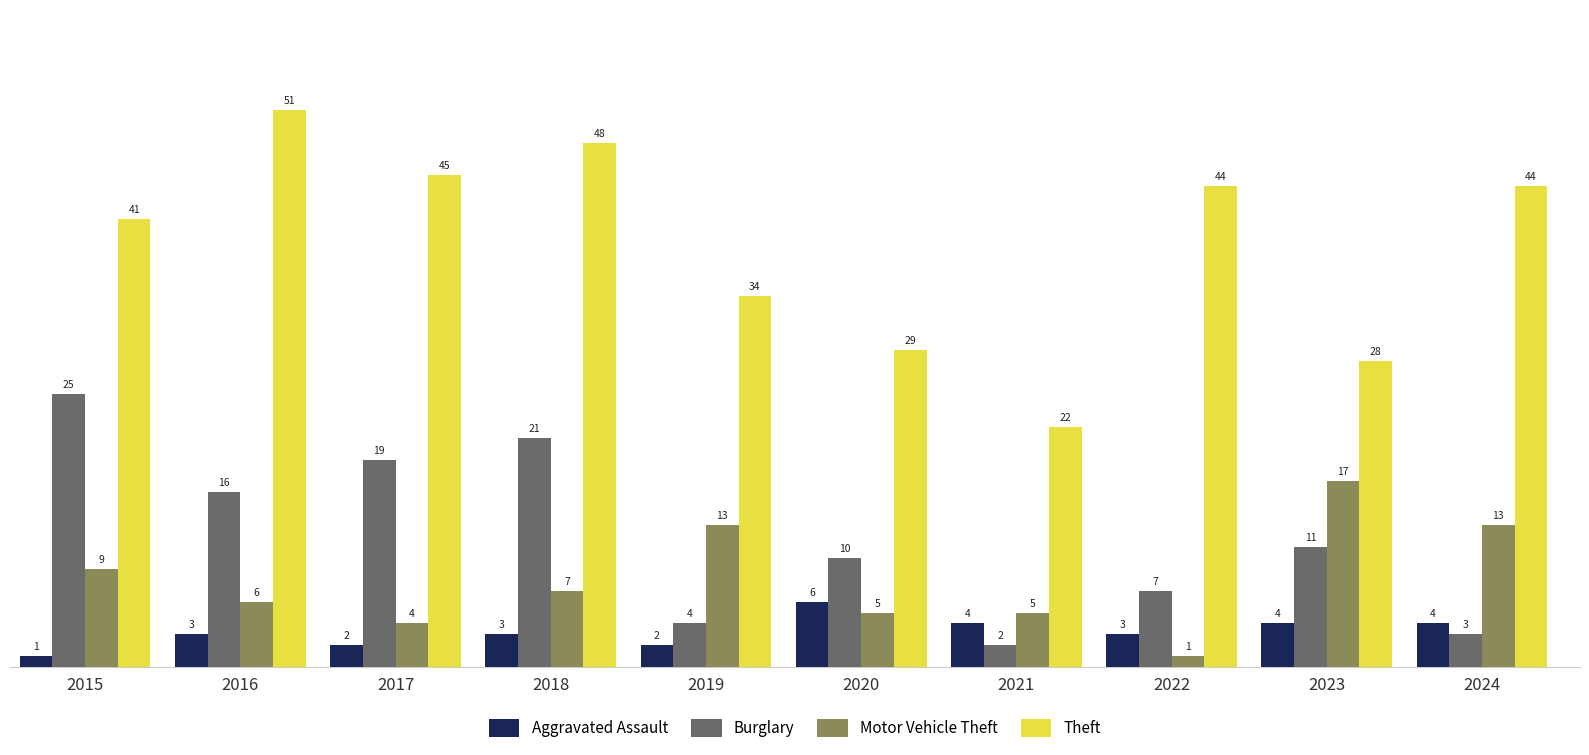

At which category is the sum across all series the highest?

2018